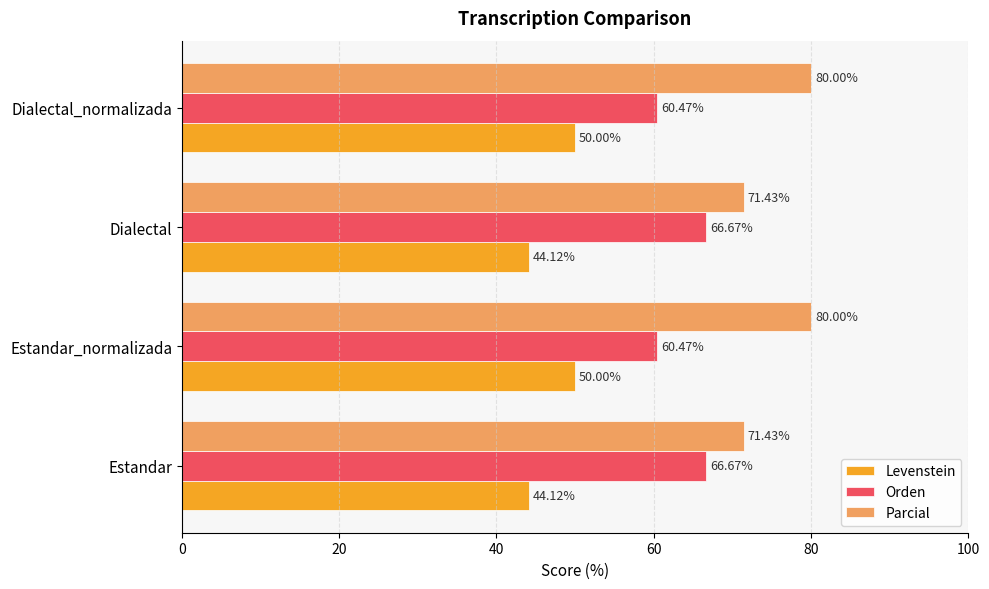

What is the difference between the highest and lowest values at Dialectal?

27.3